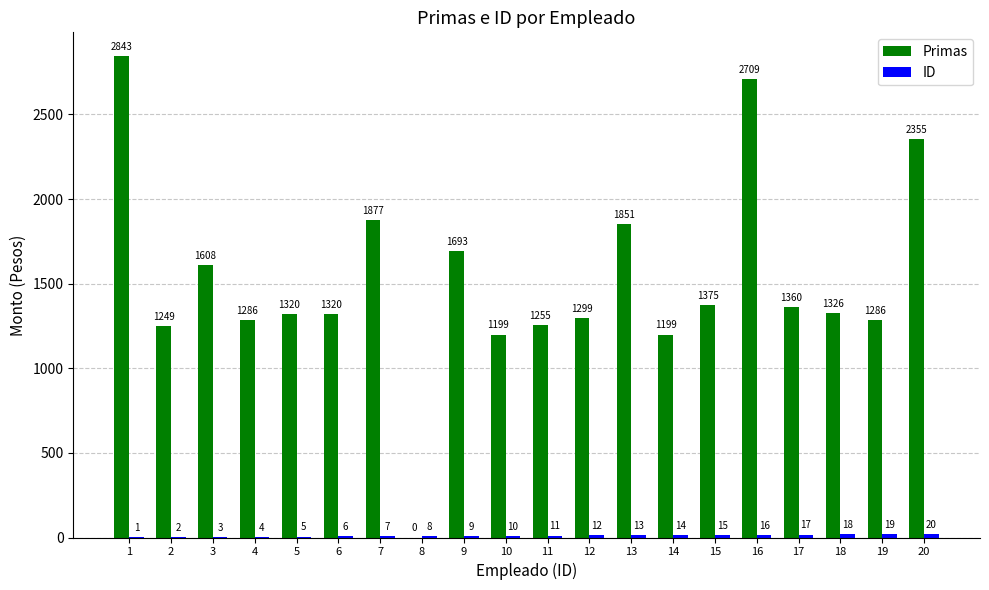

Is it true that Primas equals 2709 at 16?

True